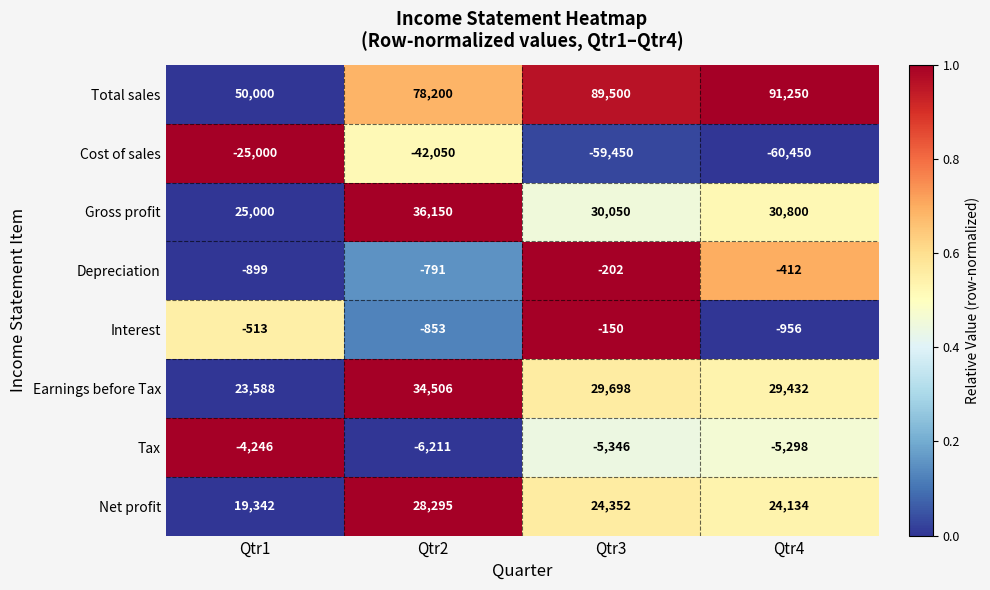

Is it true that Depreciation equals -544 at Qtr1?

False